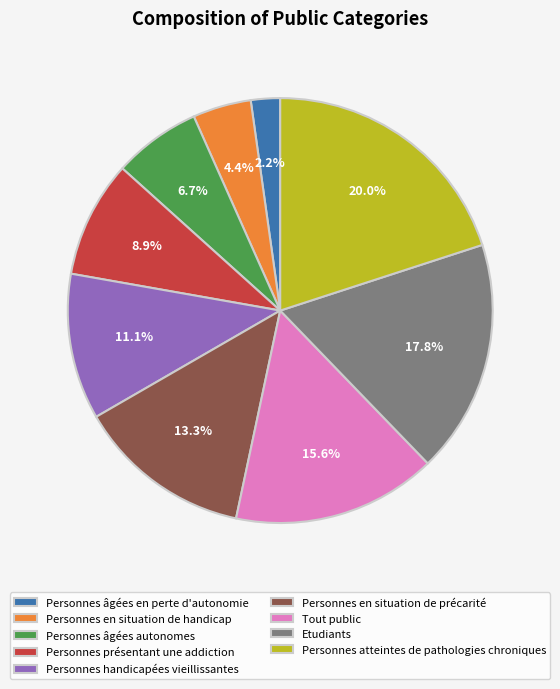

What percentage is the Tout public slice, to the nearest percent?

16%